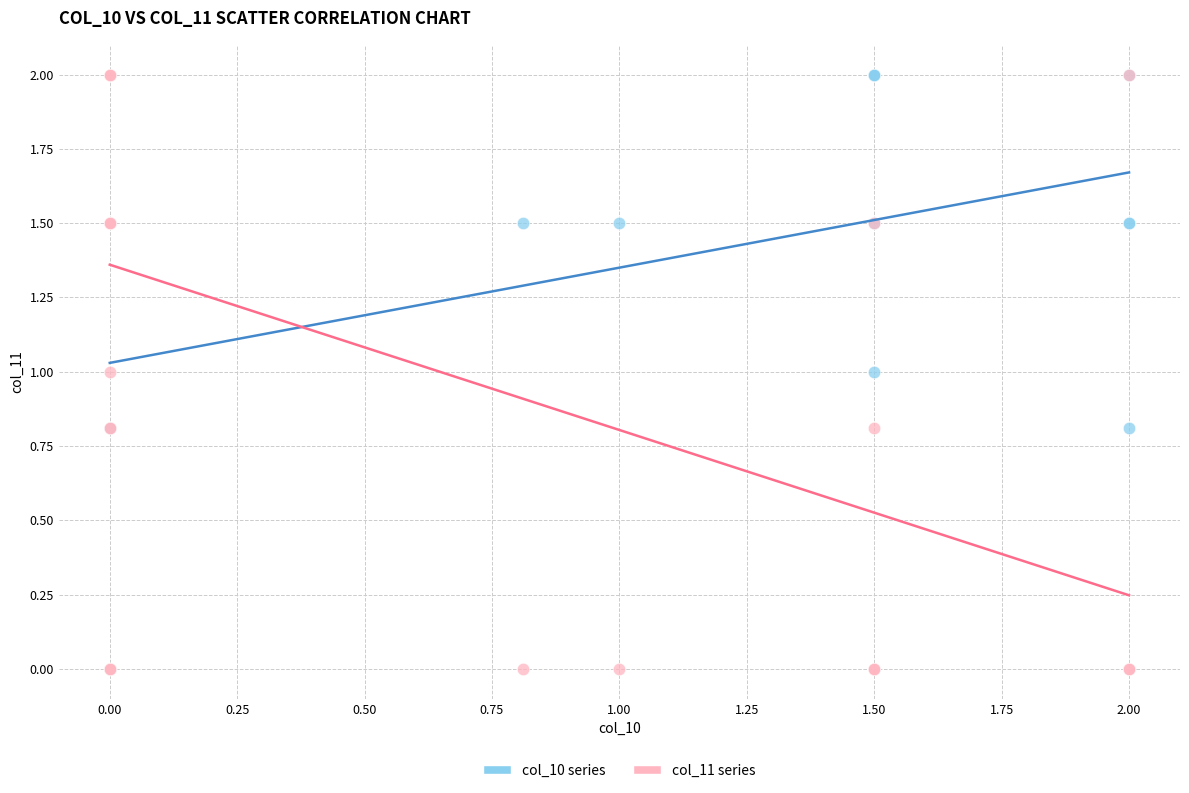

What are all the series names shown in the legend?

col_10 series, col_11 series